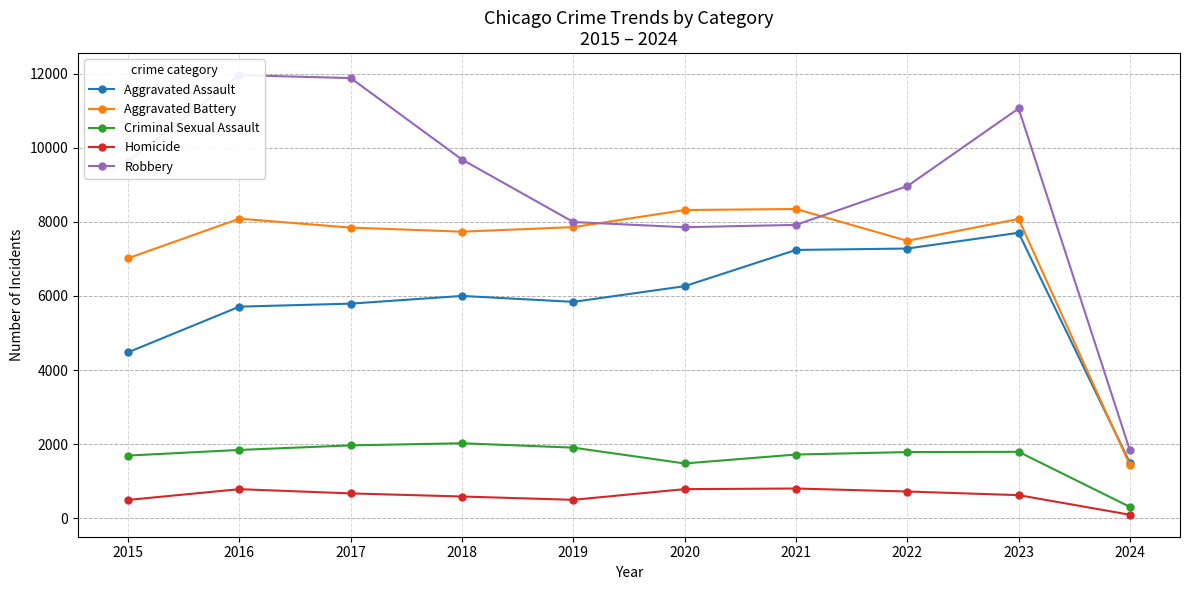

At which category is the sum across all series the highest?

2023